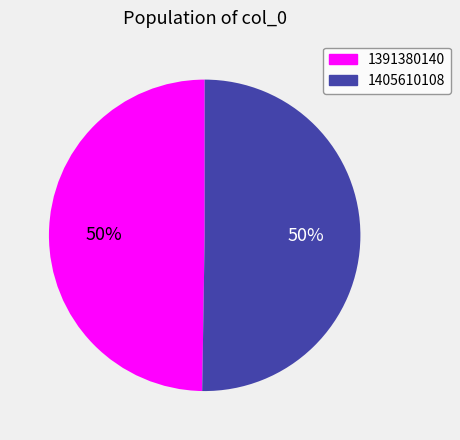

Which category has the smallest portion of the pie?

1391380140